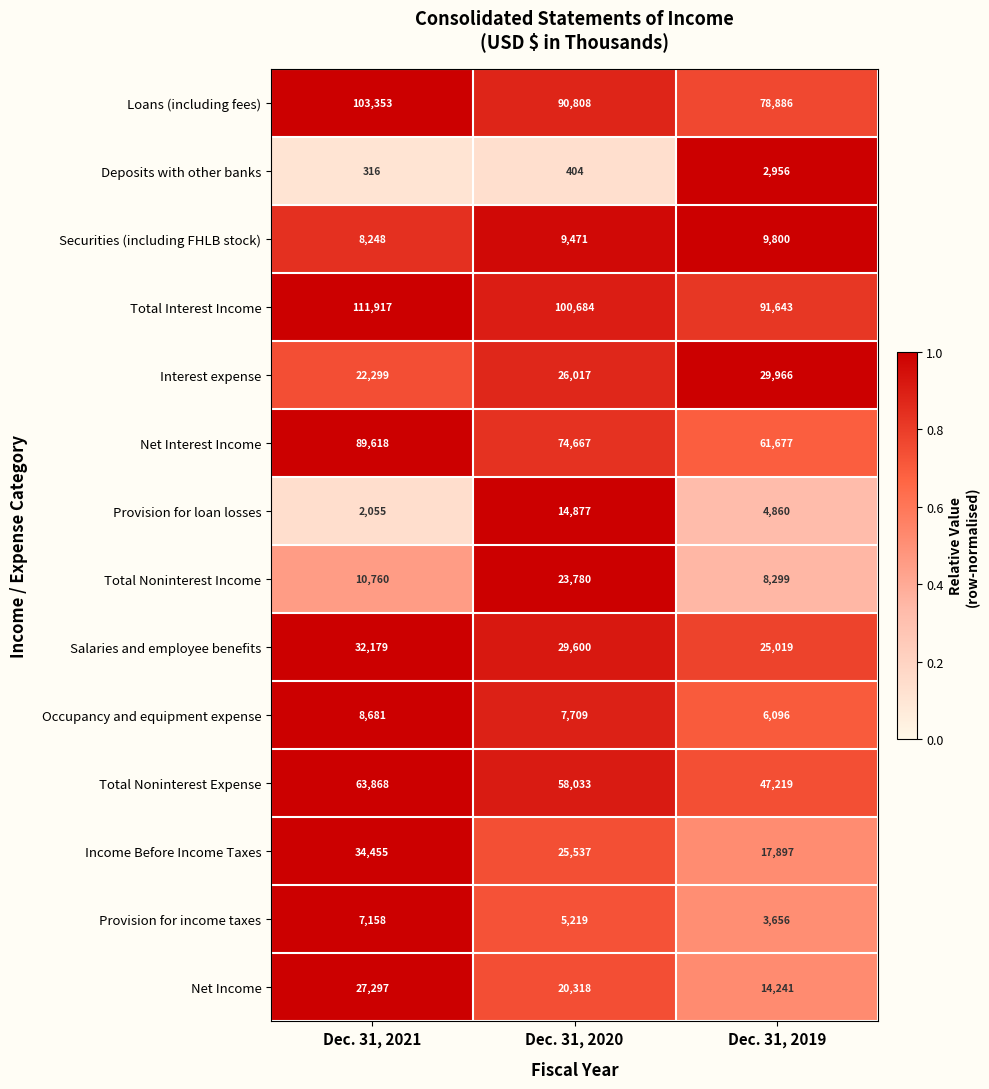

What is the difference between the second highest and minimum values in the Securities (including FHLB stock) series?

1223